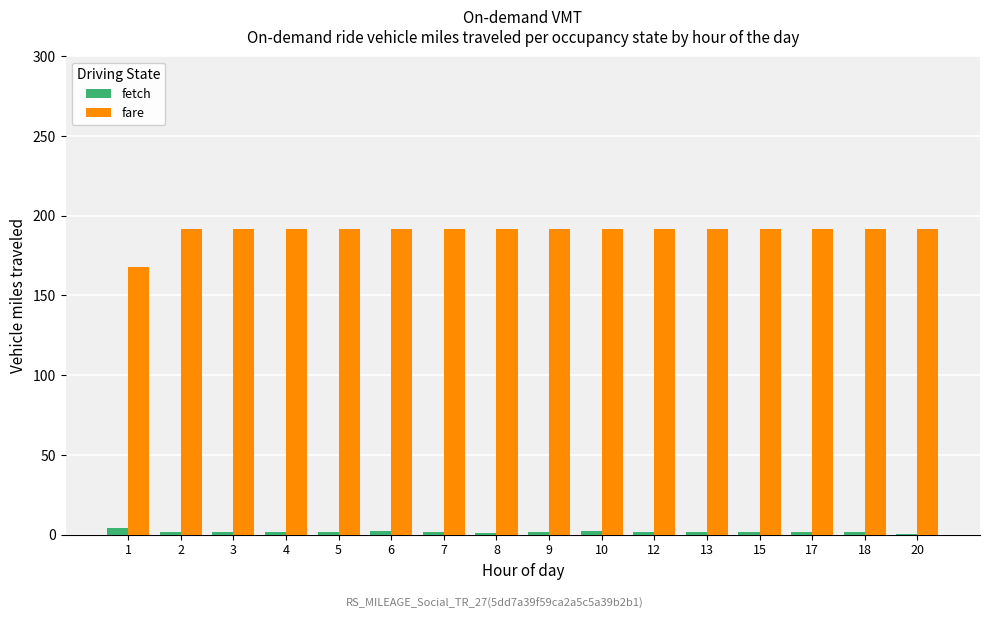

What is the sum of all fetch values?

26.4